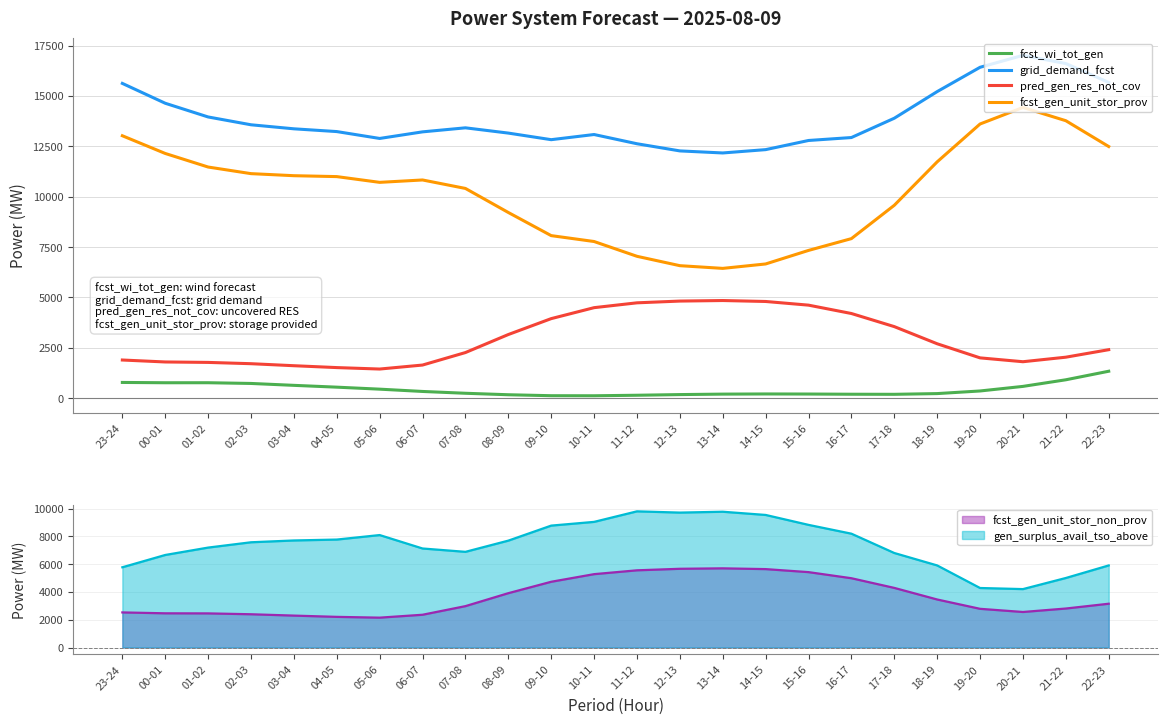

At which label does pred_gen_res_not_cov reach its peak?

13-14